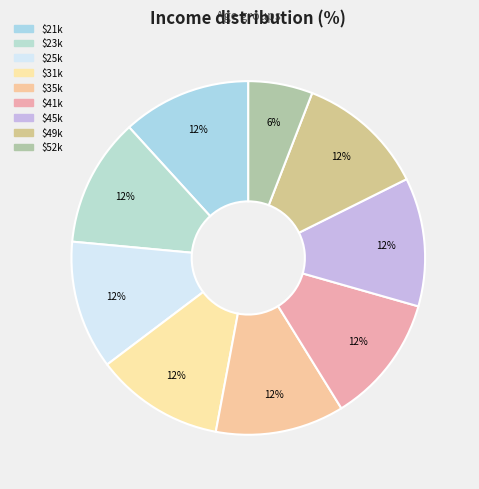

How many segments does this pie chart have?

9